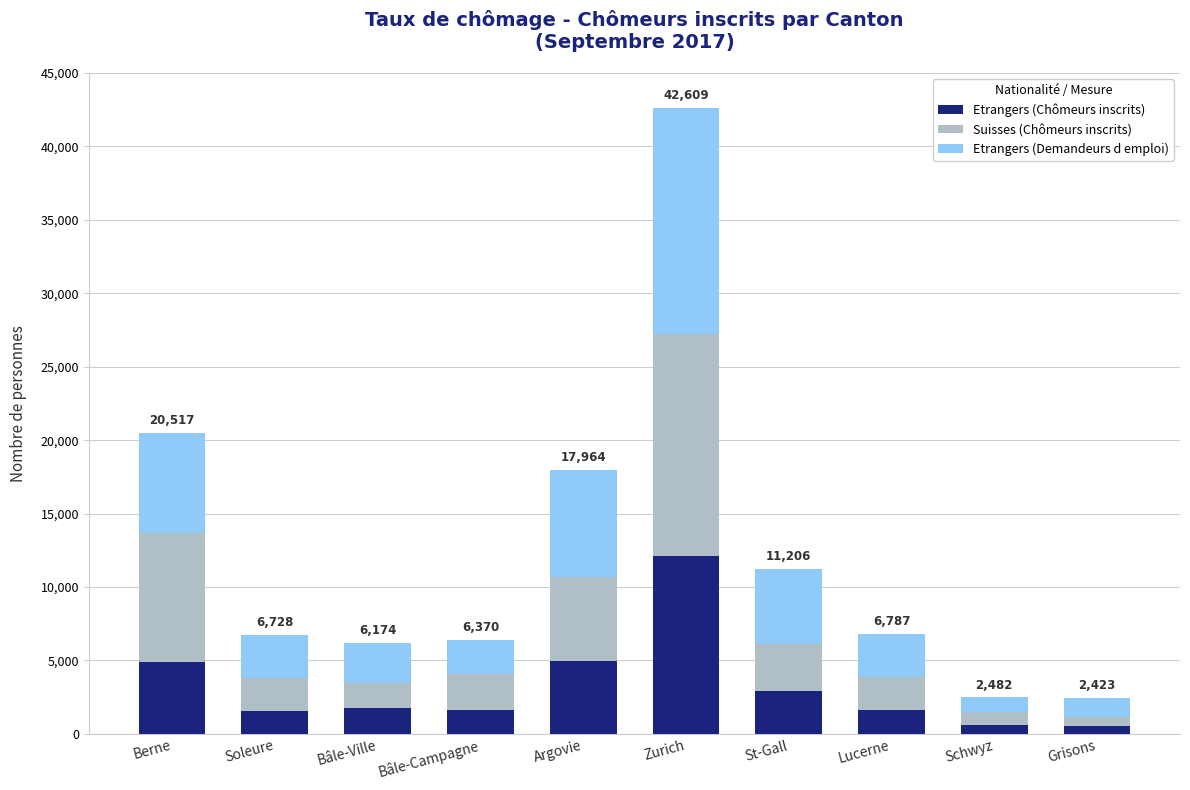

What is the total value across all series at Grisons?

2423